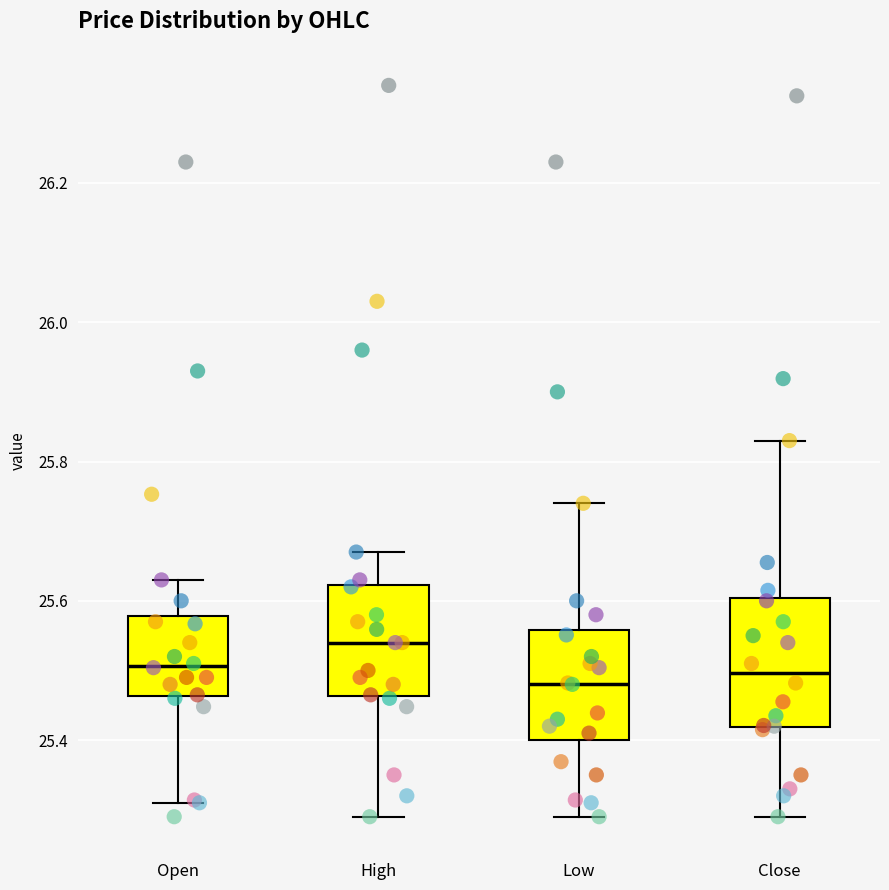

Reading left to right, read every box against the y-axis: the position of its median line, the range the box covers, and the ends of its whiskers. The values are not printed on the chart, so give them approximately, as read against the axis.

Open: median 25.50, box 25.46 to 25.58, whiskers 25.30 to 25.62
High: median 25.54, box 25.46 to 25.62, whiskers 25.30 to 25.68
Low: median 25.48, box 25.40 to 25.56, whiskers 25.30 to 25.74
Close: median 25.50, box 25.42 to 25.60, whiskers 25.30 to 25.82